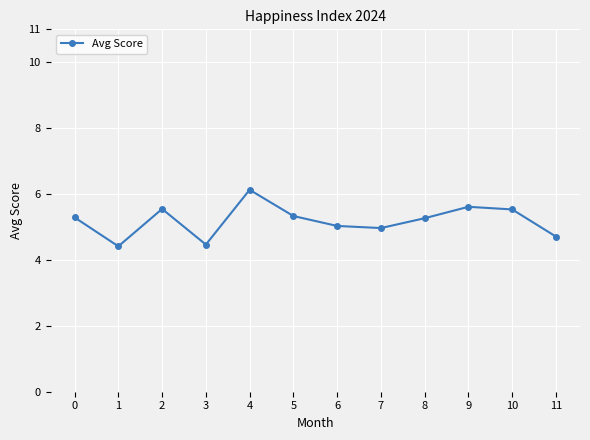

What value does the data have at 1?

4.4